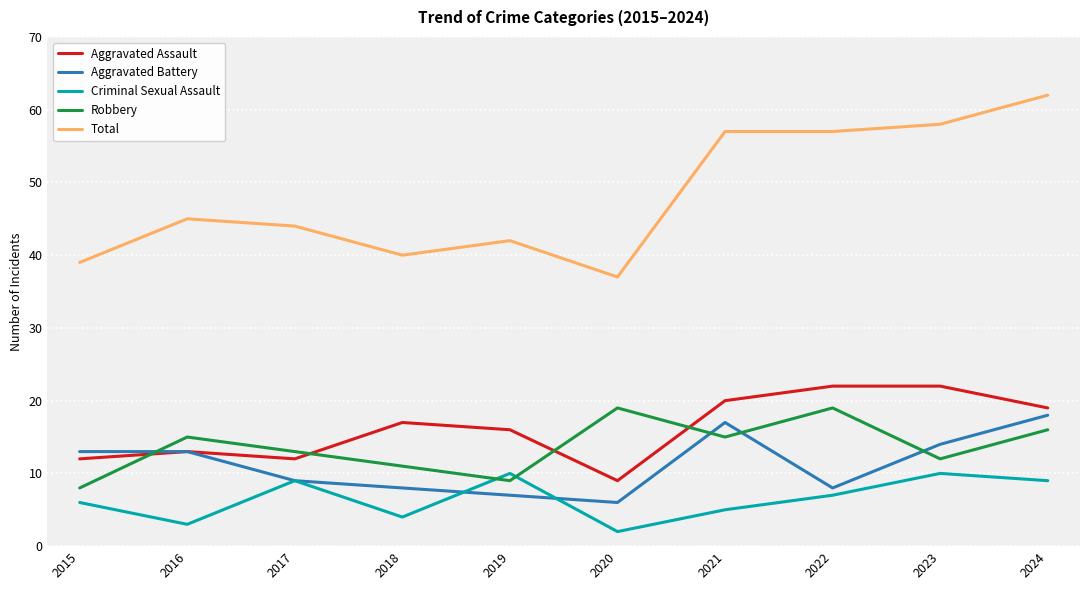

How many values in the Robbery series are below 15?

5